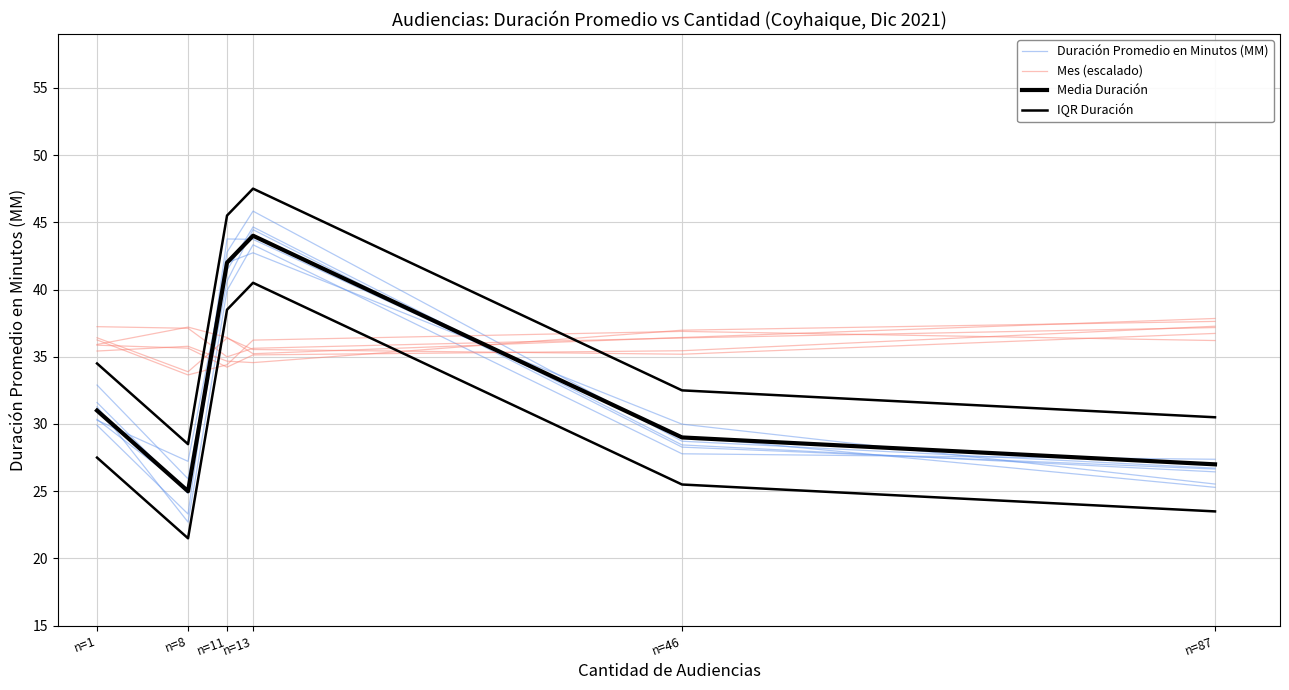

What is the value of the Media Duración point at the 6th from the left?

27.0